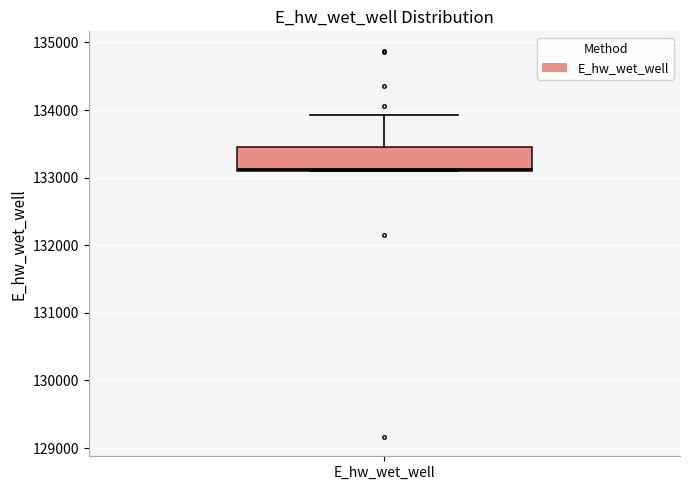

Where is the lower edge of the box for E_hw_wet_well on the y-axis? The values are not printed on the chart, so give them approximately, as read against the axis.

133100